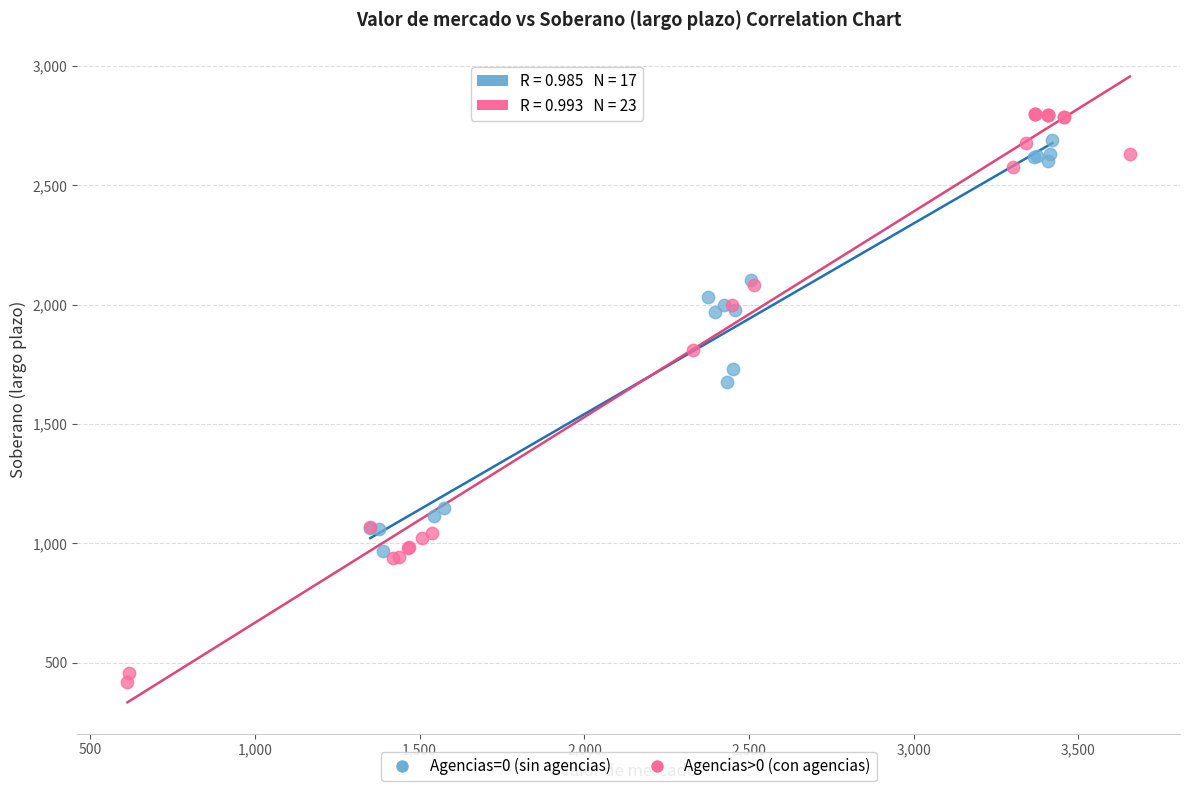

Which series has the widest spread of Y values?

Agencias>0 (con agencias)